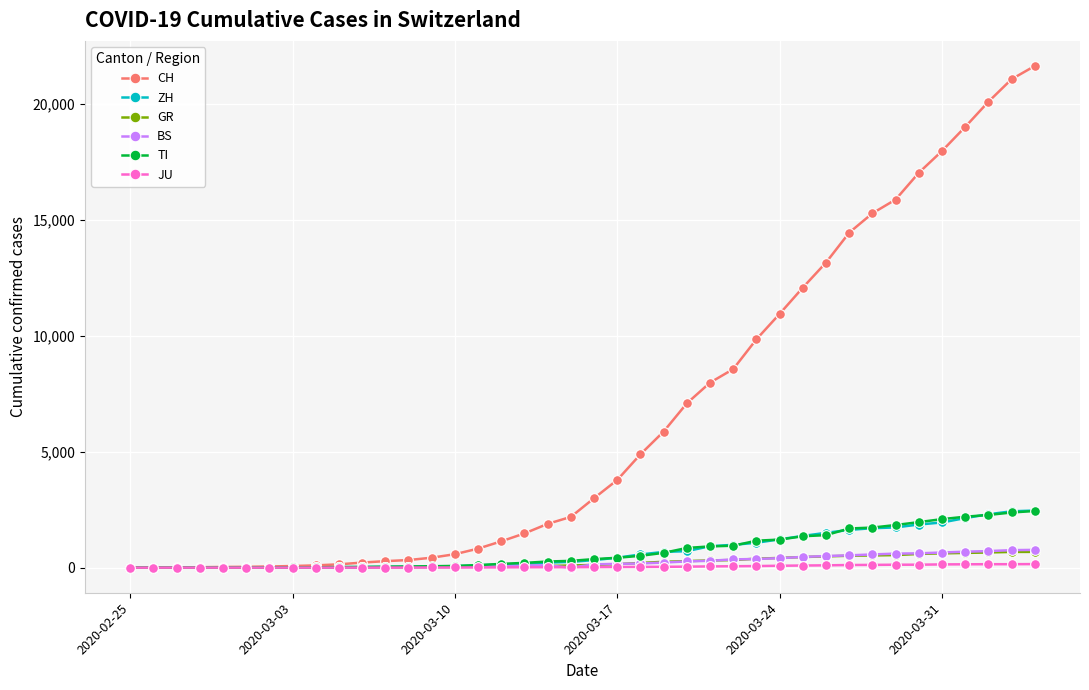

Which series has the largest total across all categories?

CH